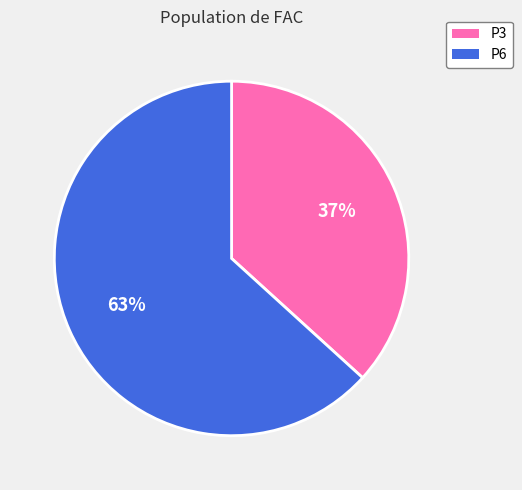

Is the sum of P3 and P6 greater than half?

Yes